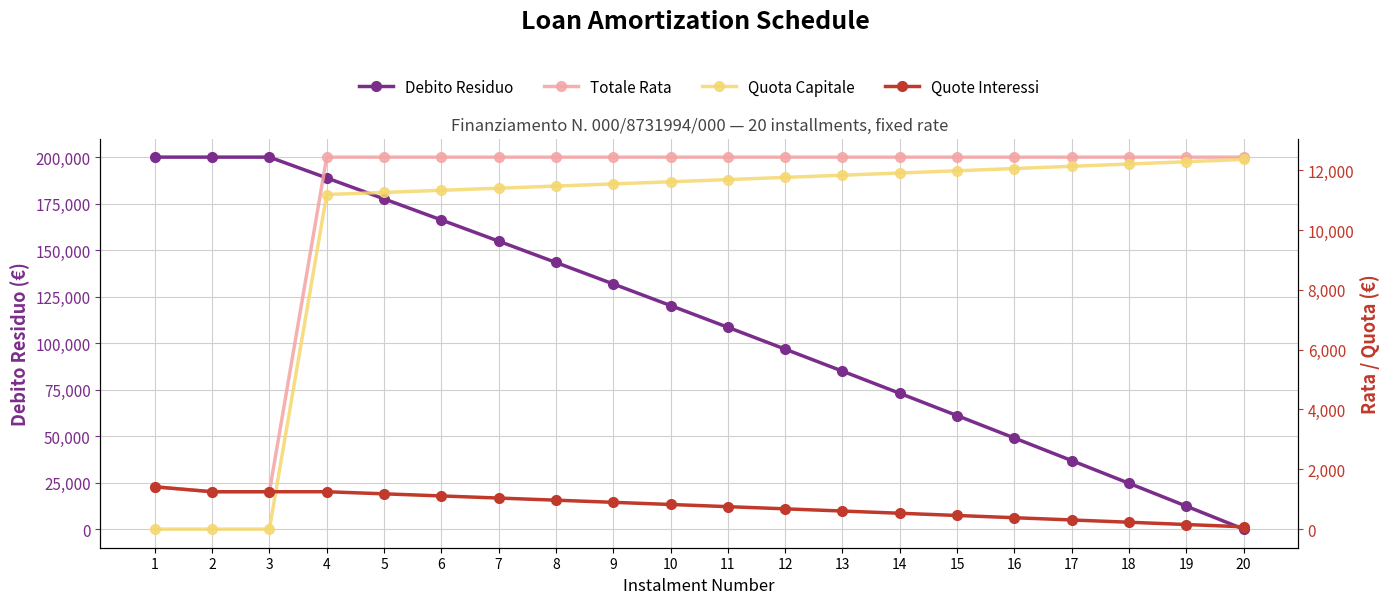

What is the maximum value for Debito Residuo?

200000.0